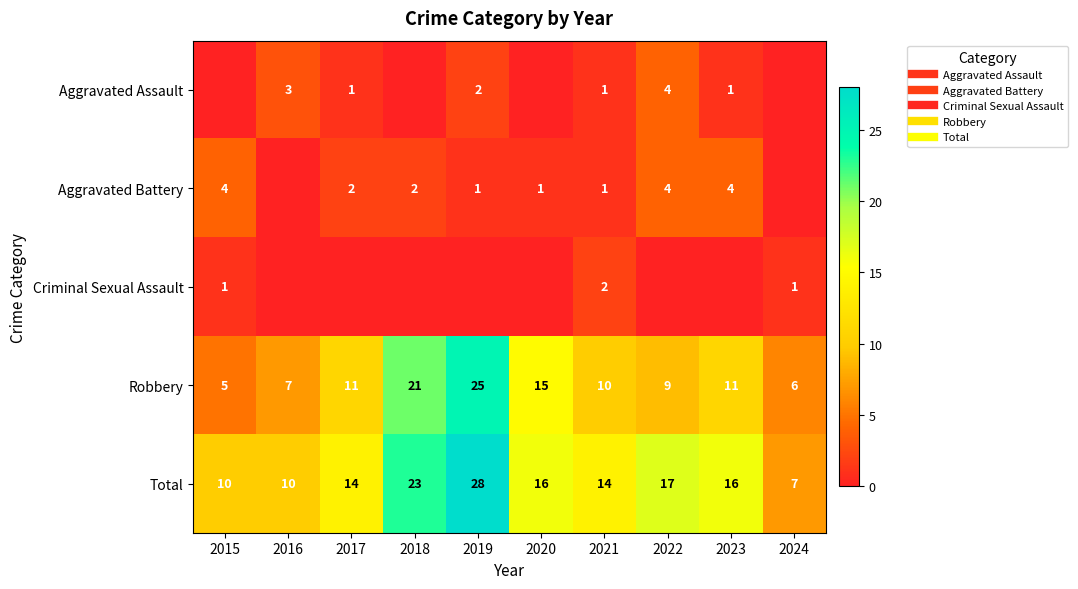

Which series has the largest total across all categories?

Total